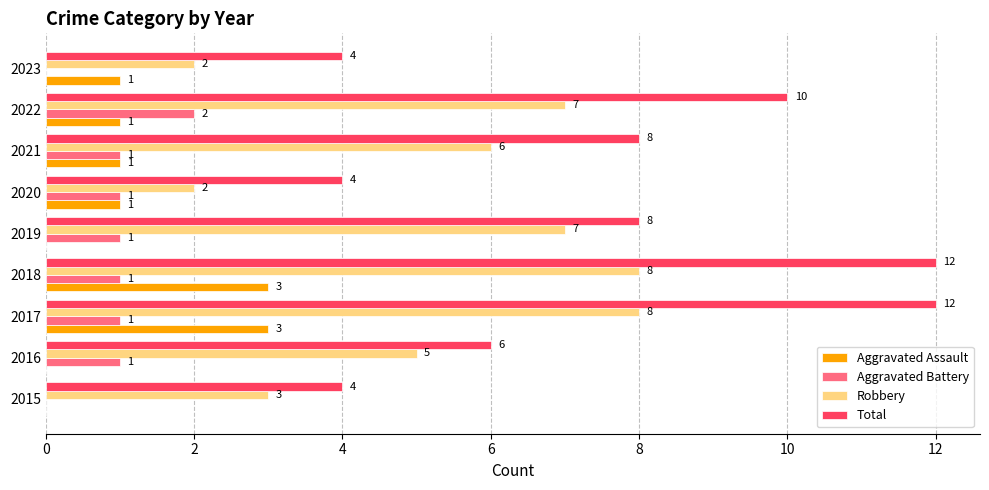

Which series changed the most between 2017 and 2020?

Total